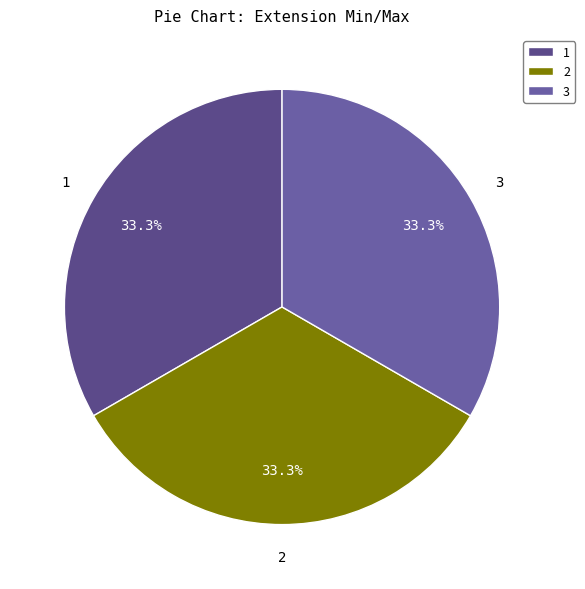

How much of the chart is everything except 3?

66.7%